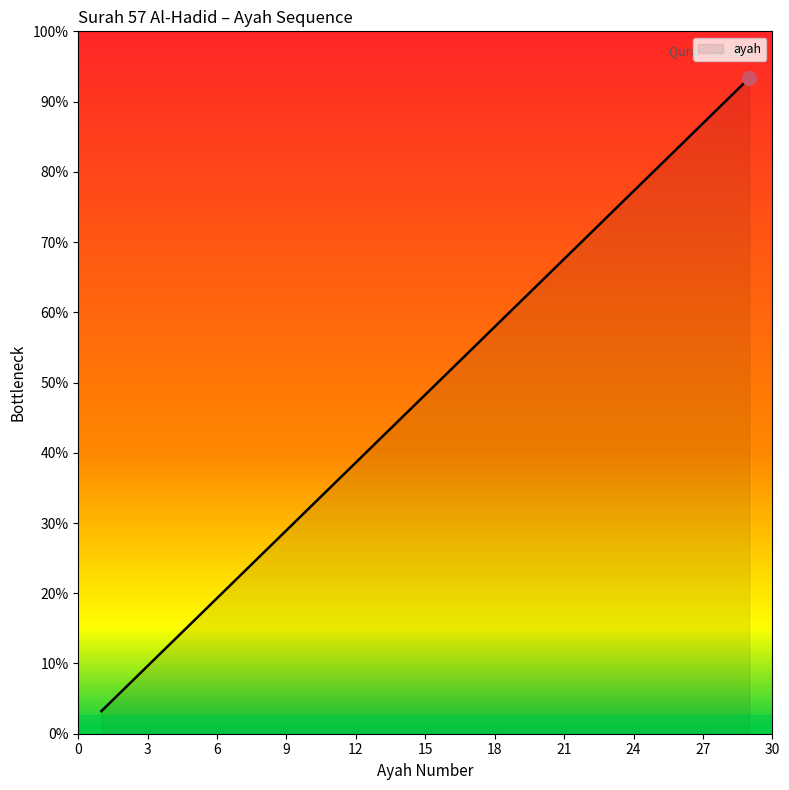

Does the chart display data point markers on the line(s)?

No